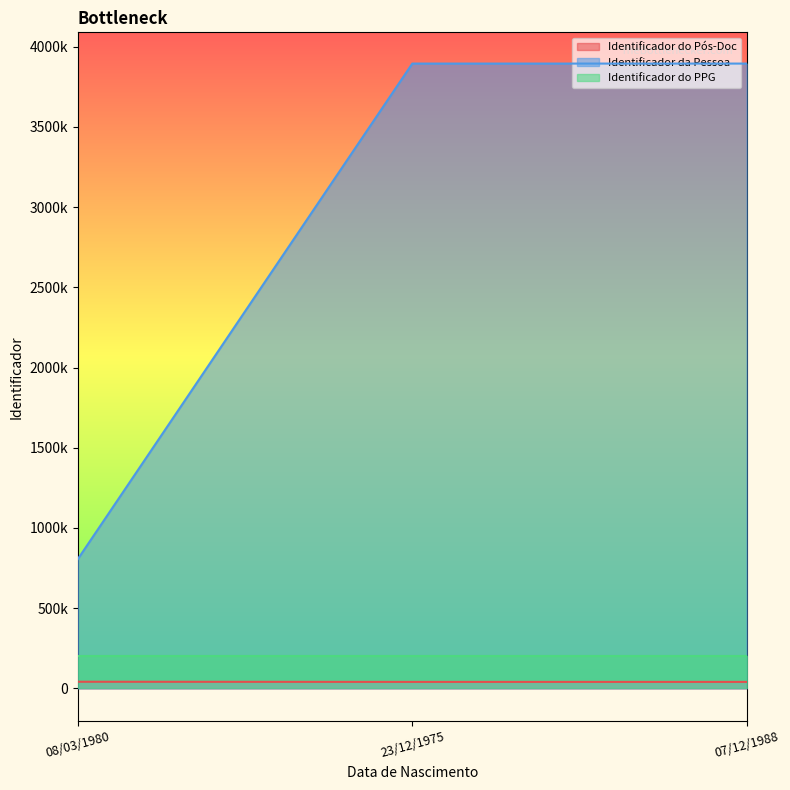

Where does the Identificador do Pós-Doc series first go above 40438?

08/03/1980